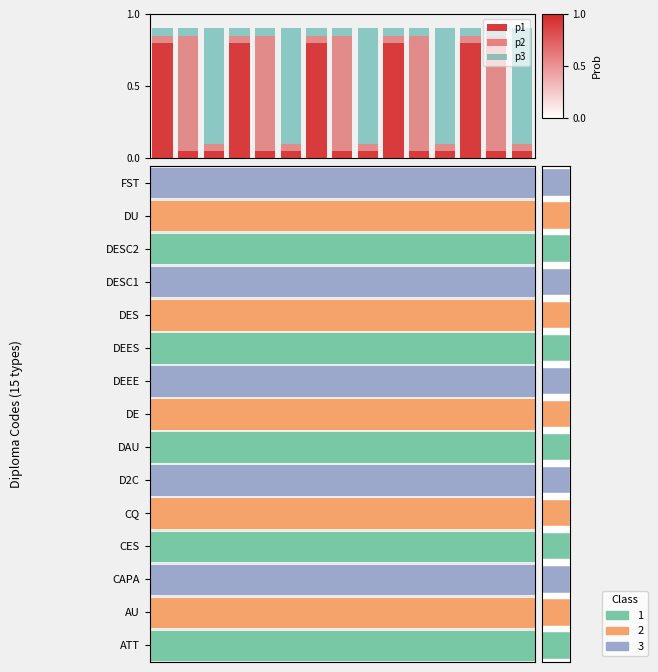

What is the lowest value of the p1 series?

0.1